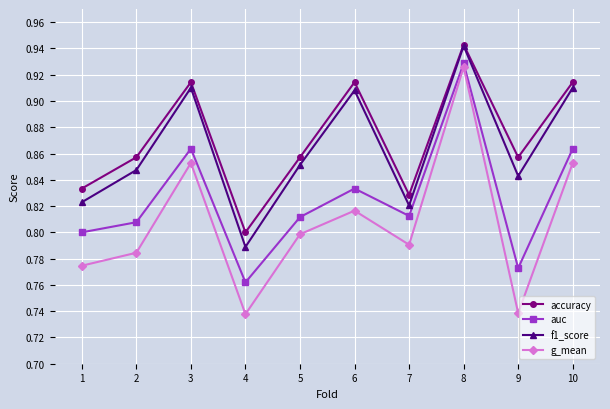

The value of accuracy at 7 is 0.8. True or false?

True